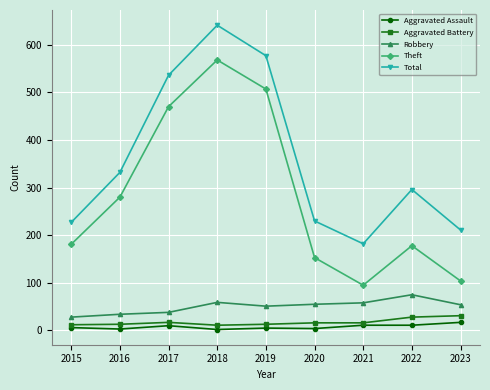

What is the minimum value shown in the chart?

2